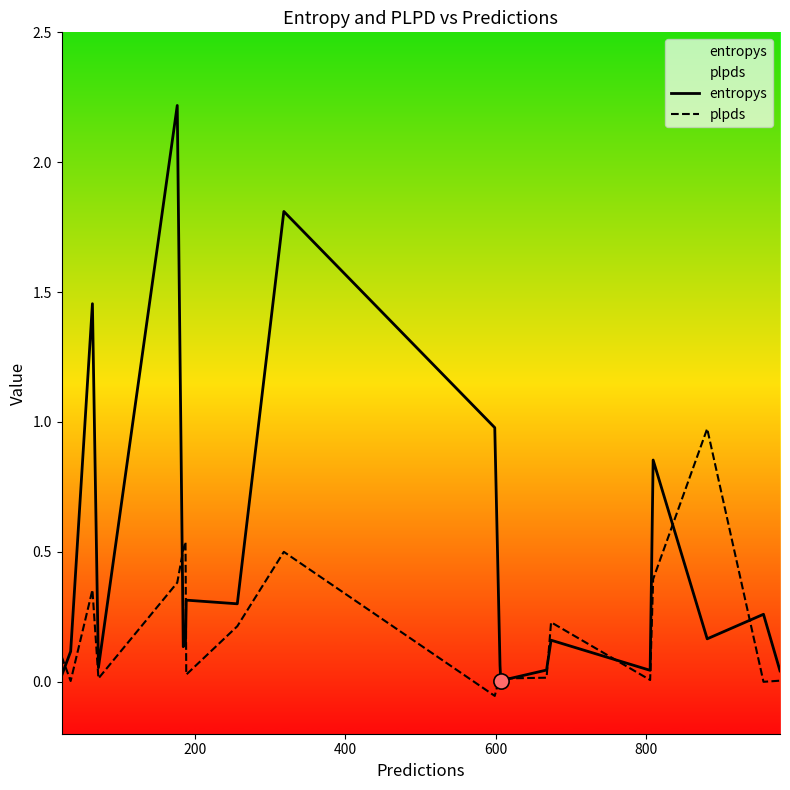

Which series reaches the minimum Y coordinate?

plpds